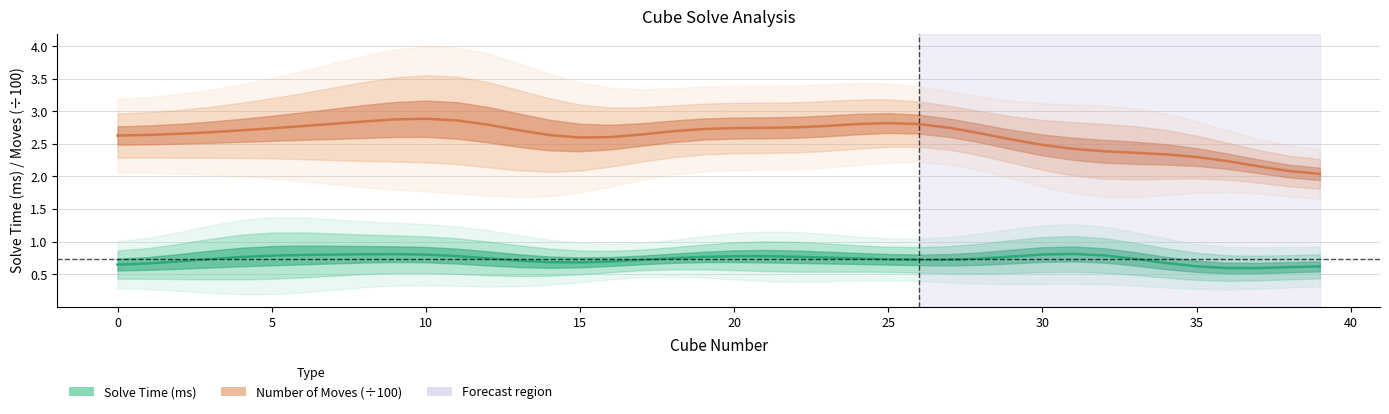

True or false: Number of Moves (÷100) has a value of 2.1 at 38.

True